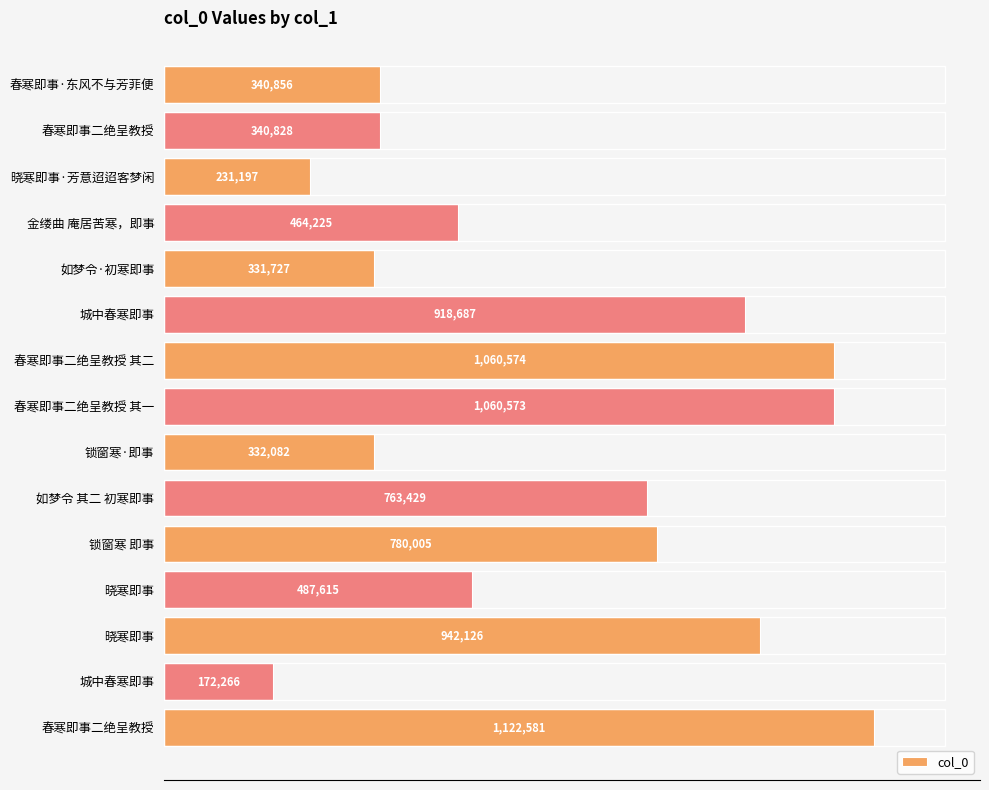

What is the difference between the maximum and minimum values?

950315